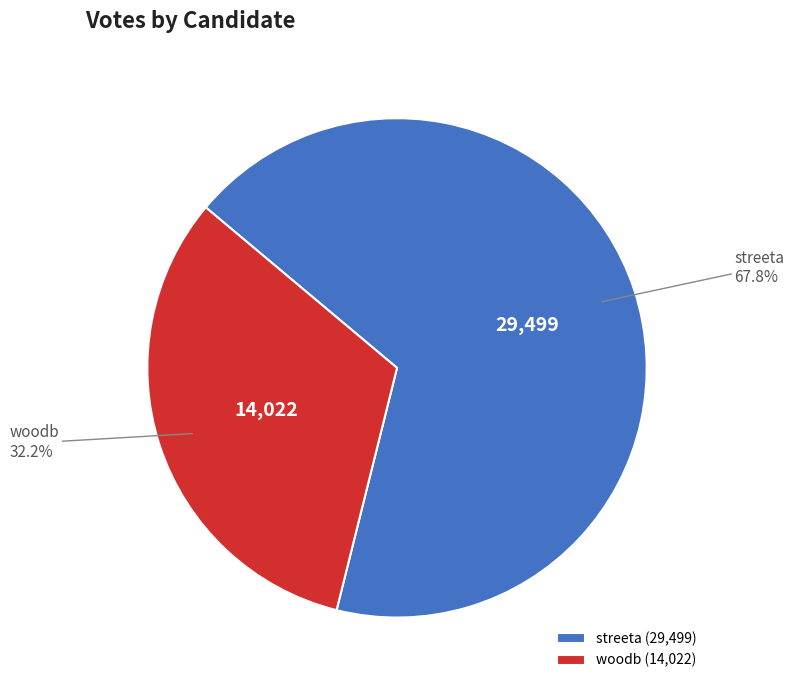

Which category accounts for the majority?

streeta